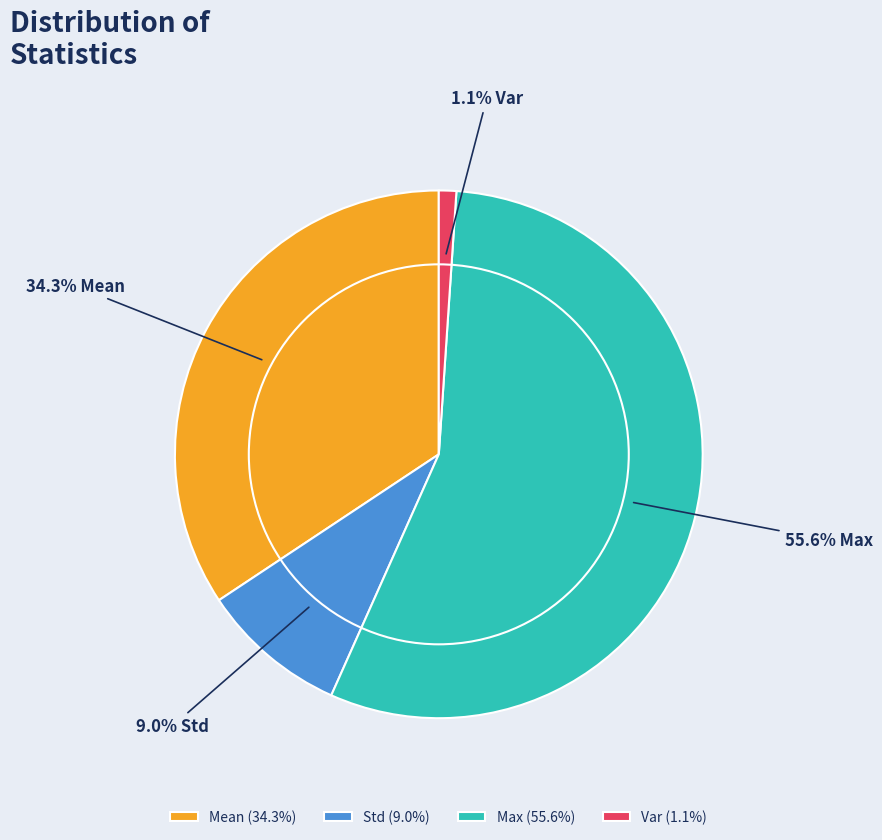

What is the total percentage of Max and Std?

64.6%